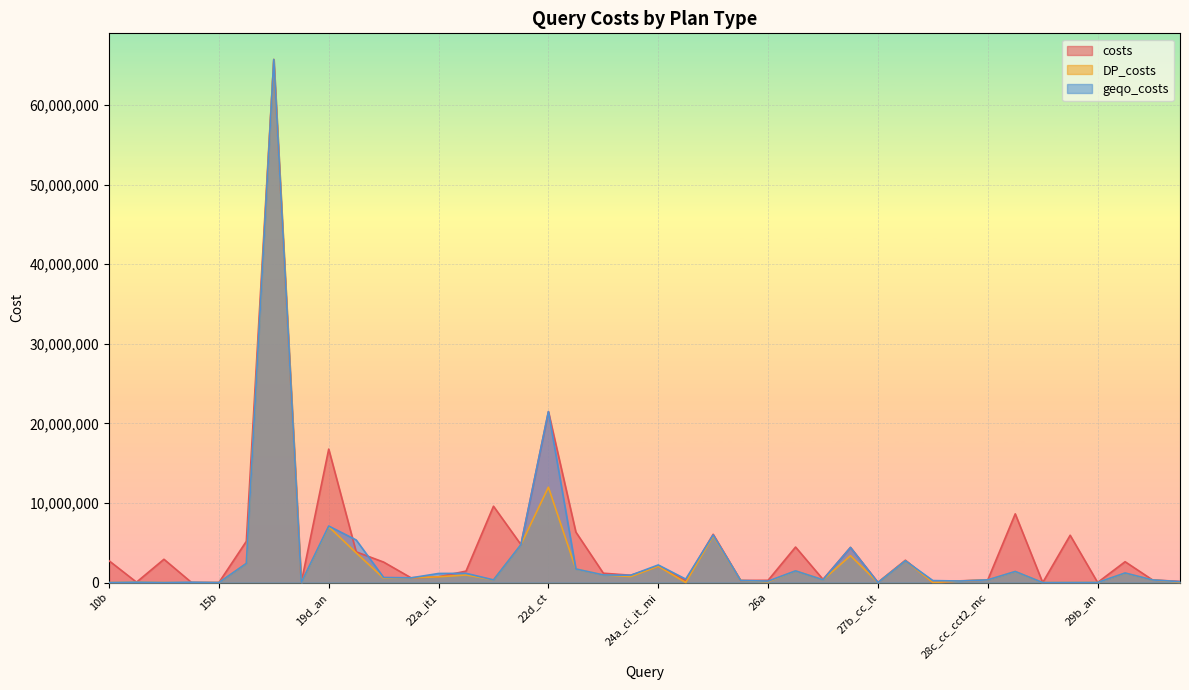

Between which two adjacent categories do geqo_costs and costs first intersect?

14b_kt and 15a